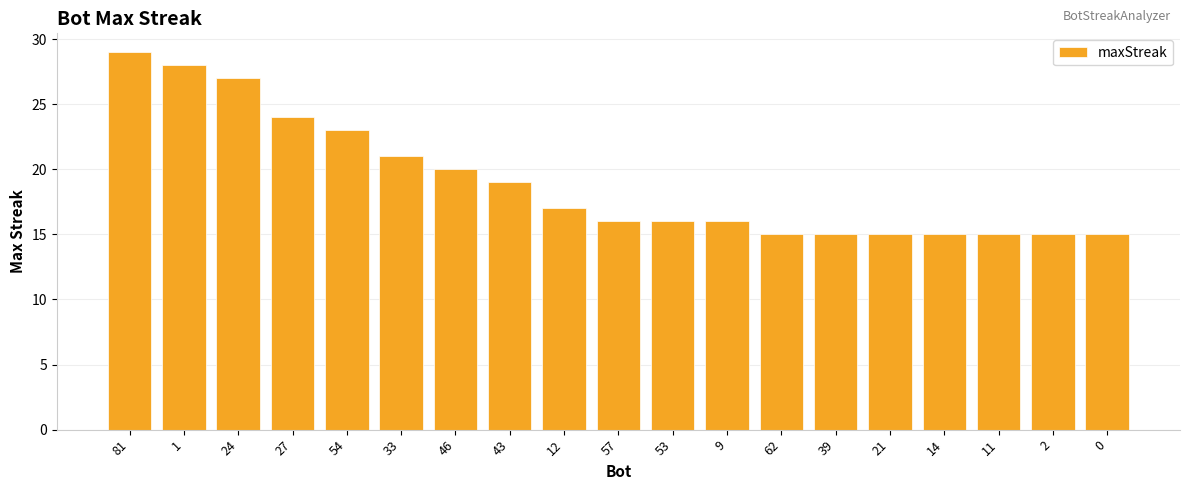

Which has a higher value, 57 or 43?

43